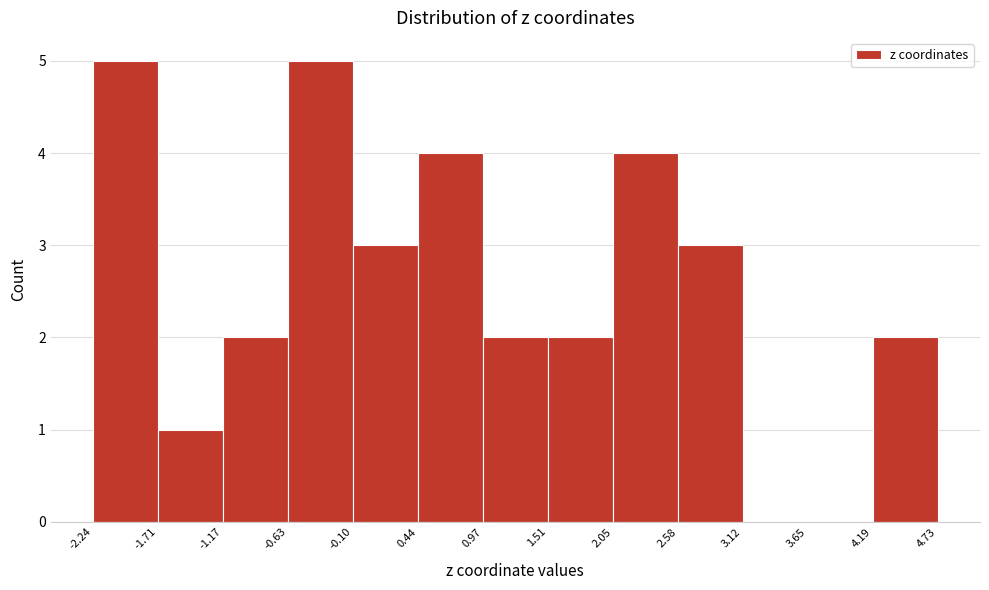

What is the height of the bar covering 4.19 to 4.73 on the x-axis? The values are not printed on the chart, so give them approximately, as read against the axis.

2